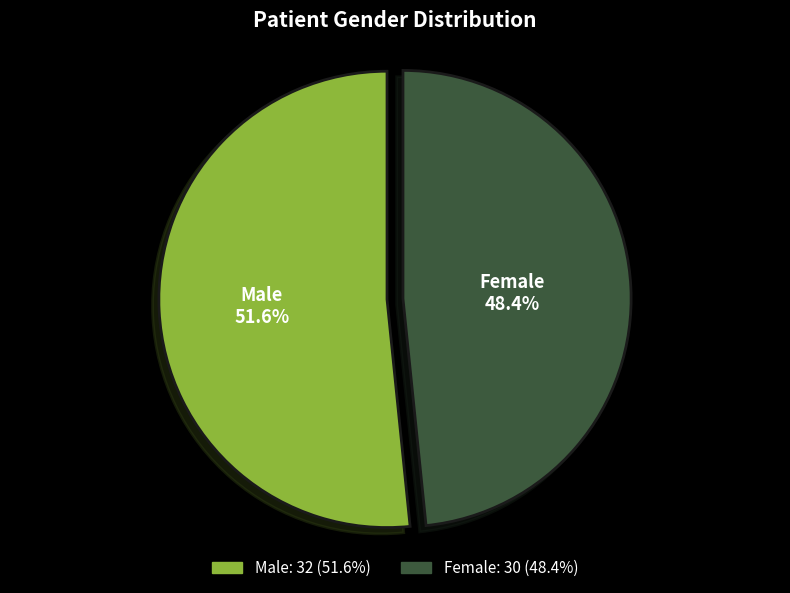

True or false: Male accounts for 44% of the total.

False